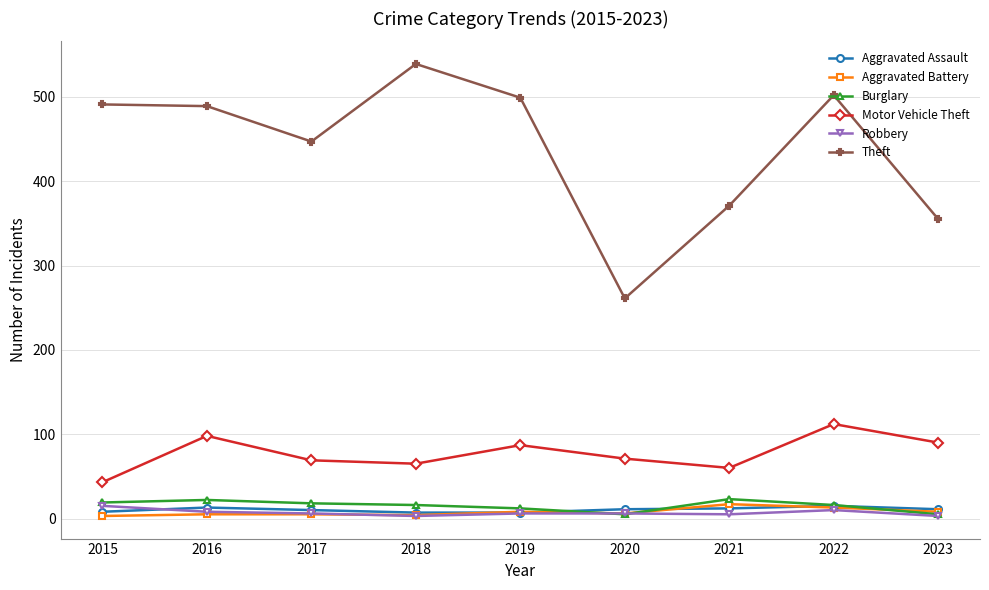

True or false: Robbery and Motor Vehicle Theft intersect in this chart.

False